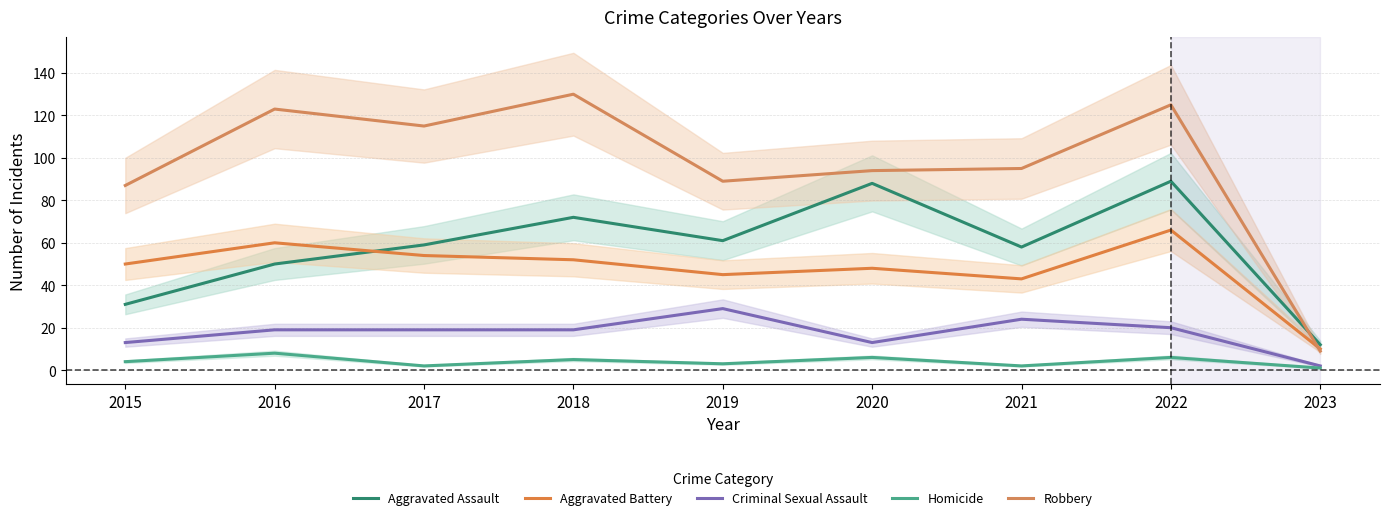

True or false: Criminal Sexual Assault and Homicide intersect in this chart.

False